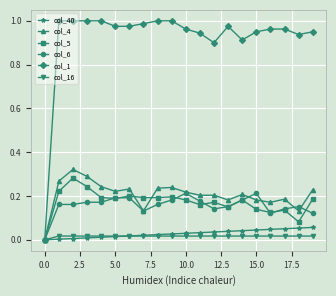

After their last crossing, which series has the higher values: col_16 or col_40?

col_40